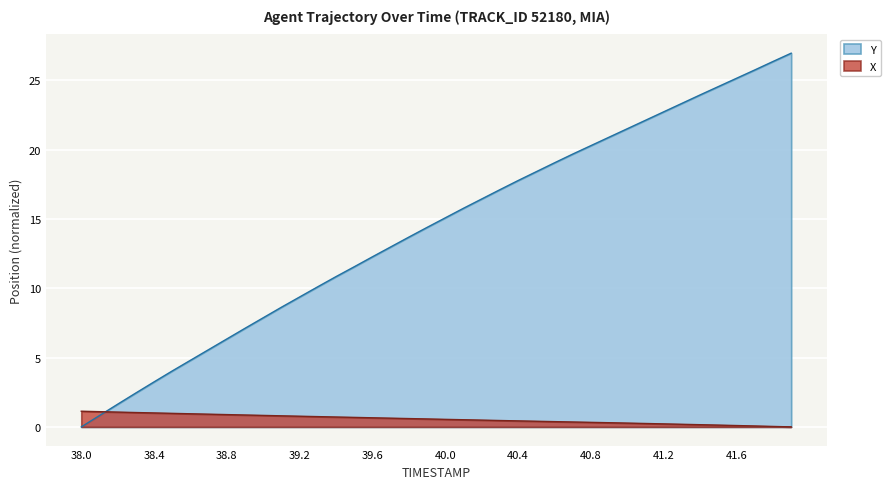

What is the value of the X point at the 32nd from the left?

0.2